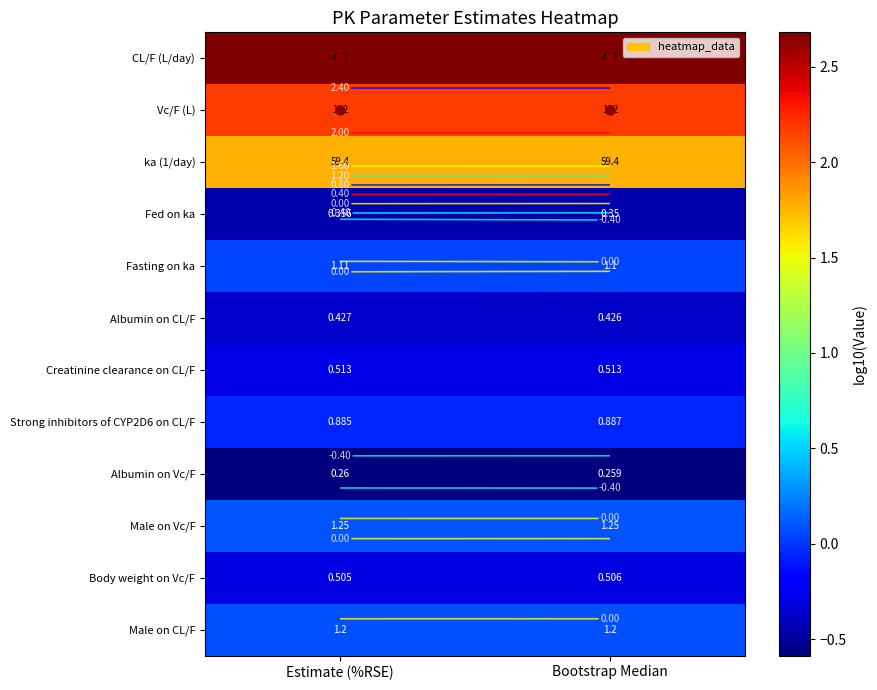

Which series has the largest total across all categories?

CL/F (L/day)